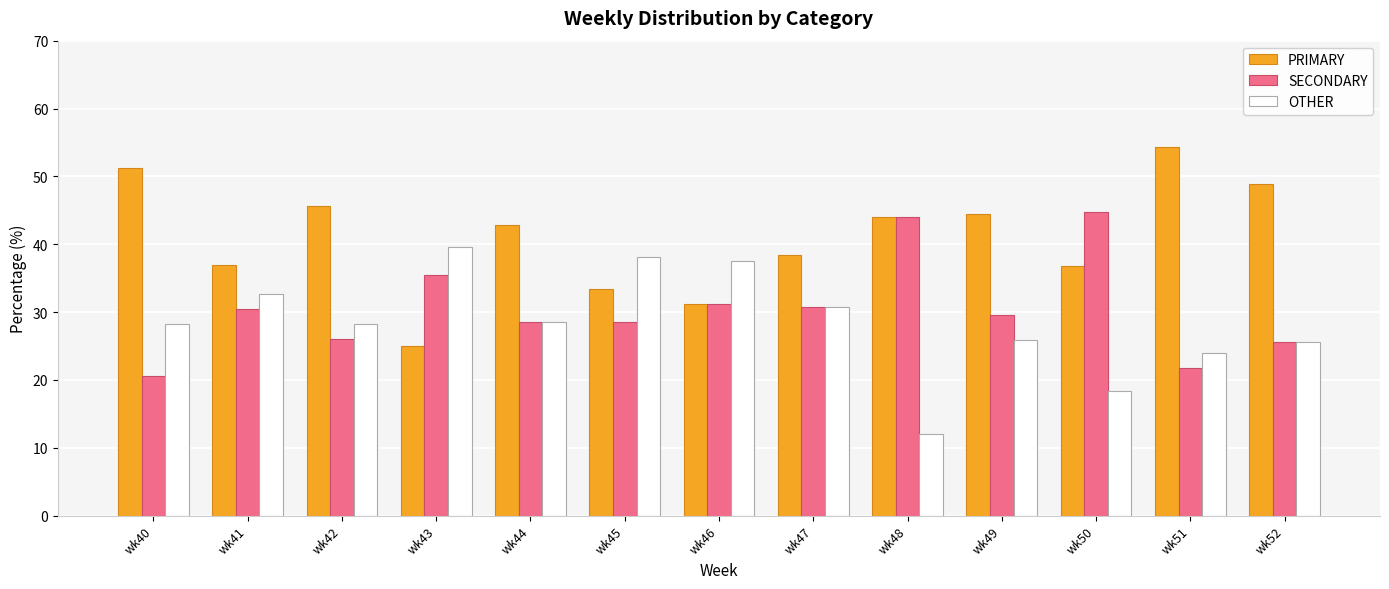

Are the bars grouped side by side (vs. stacked)?

Yes